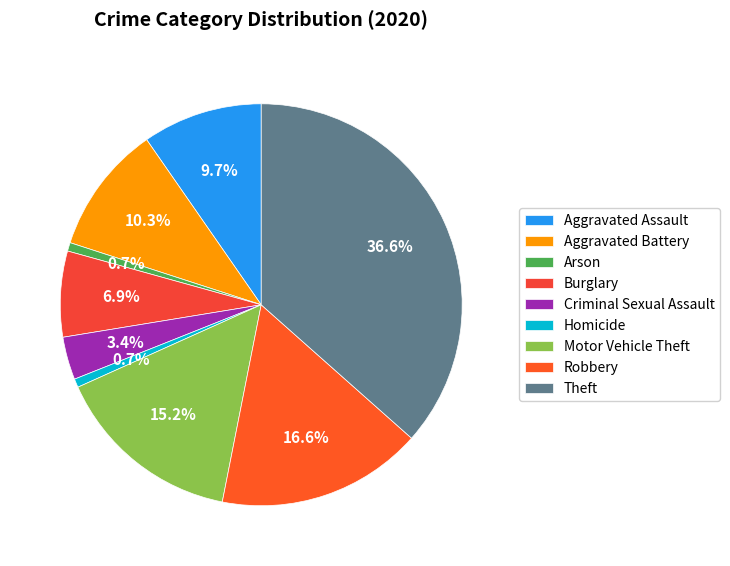

Which slice is the largest?

Theft